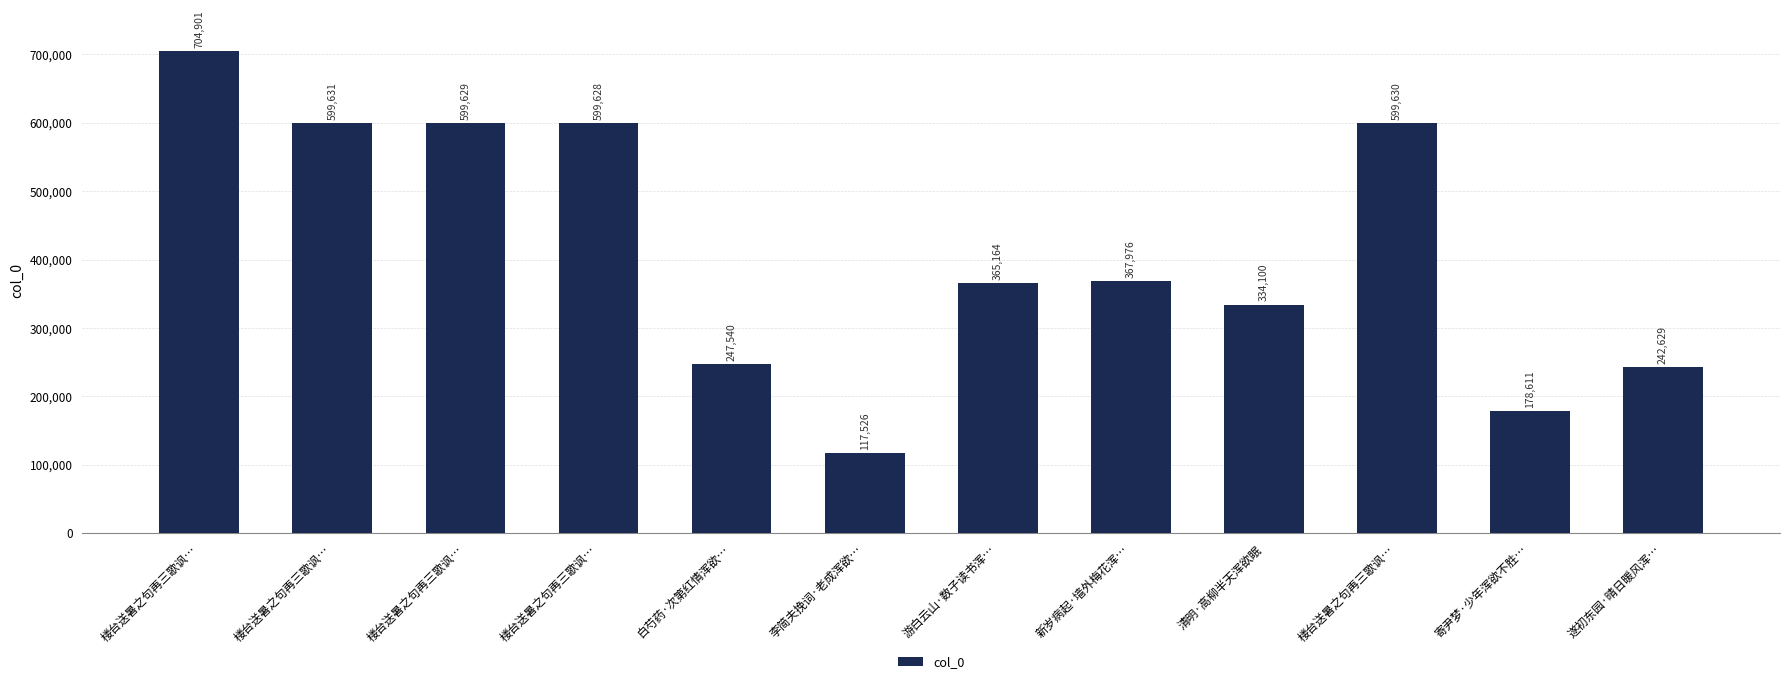

Reading right to left, extract all data points from this chart.

242629	178611	599630	334100	367976	365164	117526	247540	599628	599629	599631	704901